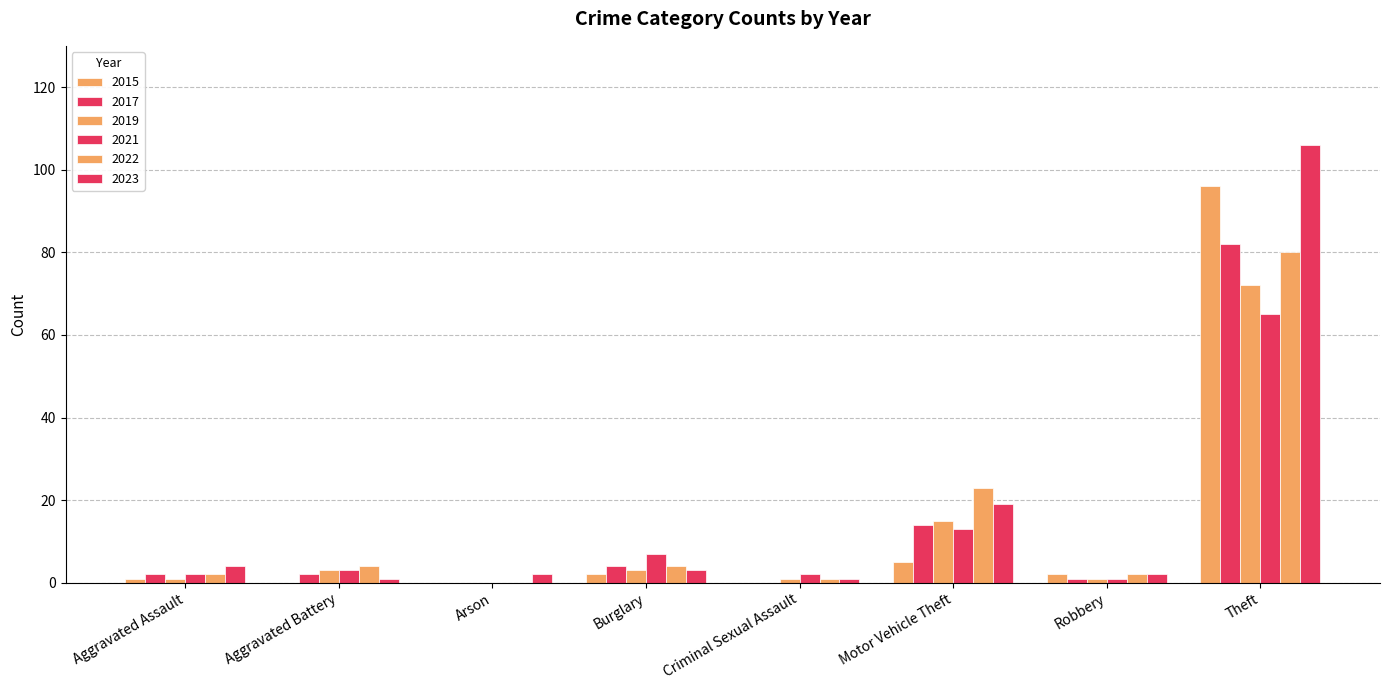

What is the difference between the maximum and minimum values in the 2023 series?

105